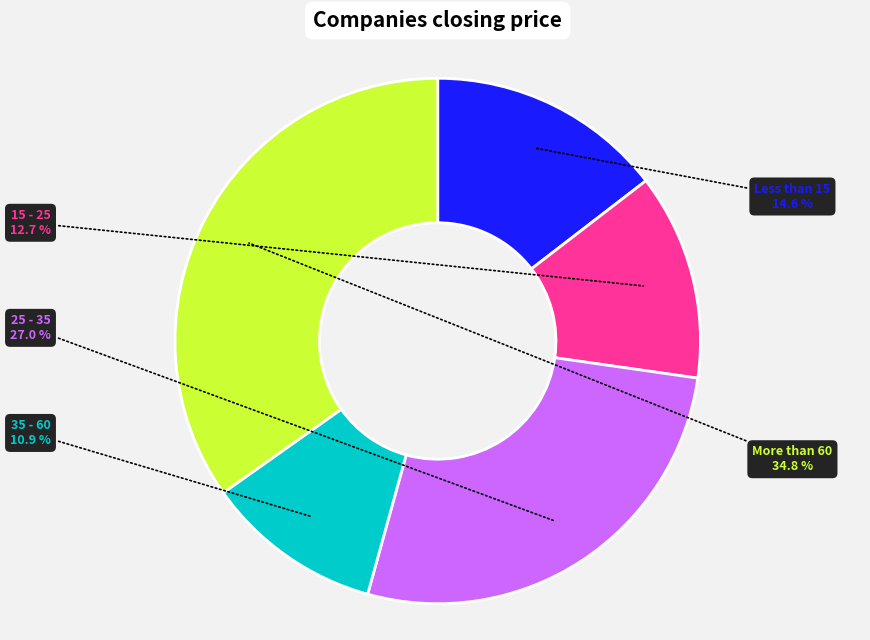

Is there a majority slice in this chart?

No